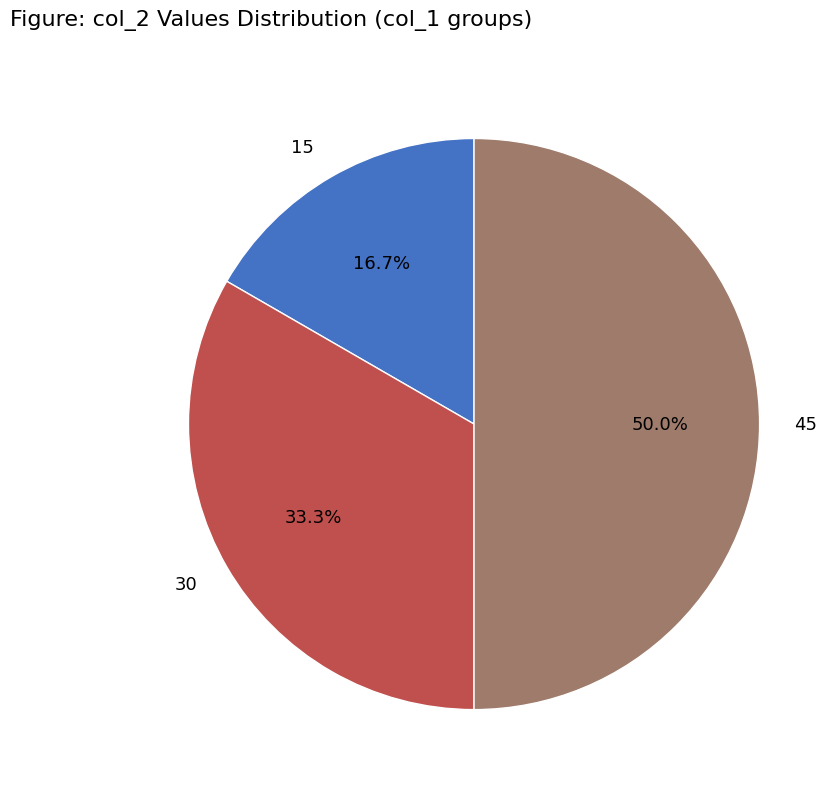

What percentage is the 30 slice, to the nearest percent?

33%